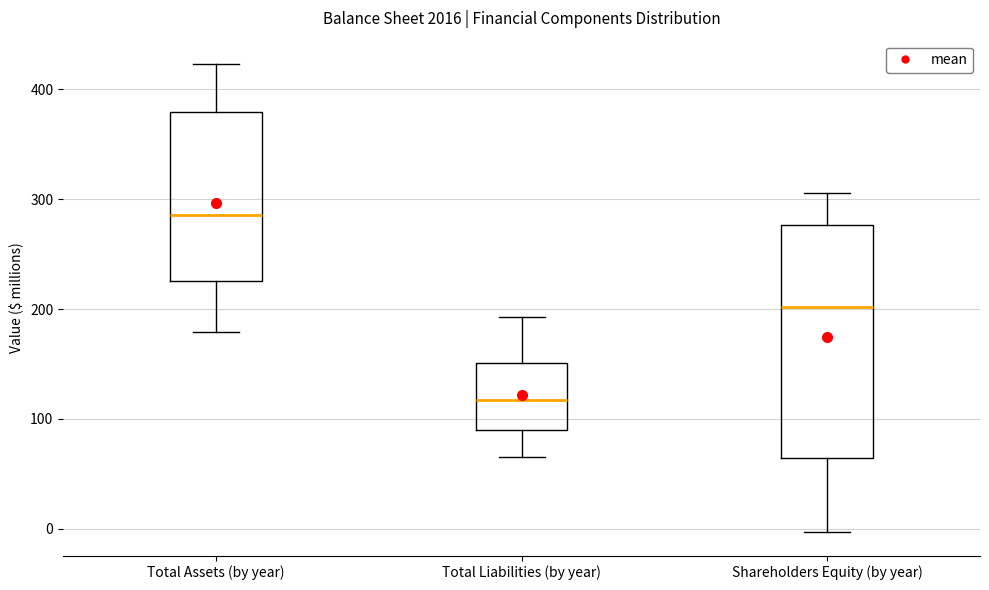

Reading left to right, read every box against the y-axis: the position of its median line, the range the box covers, and the ends of its whiskers. The values are not printed on the chart, so give them approximately, as read against the axis.

Total Assets (by year): median 290, box 230 to 380, whiskers 180 to 420
Total Liabilities (by year): median 120, box 90 to 150, whiskers 70 to 190
Shareholders Equity (by year): median 200, box 60 to 280, whiskers 0 to 310